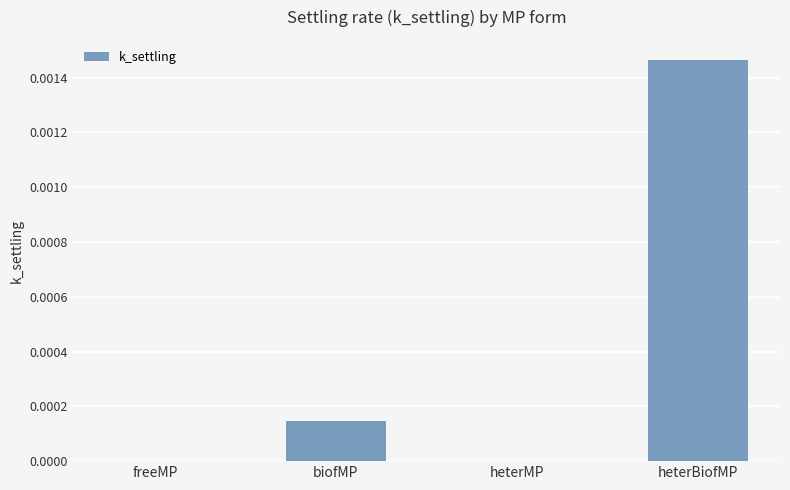

The value at biofMP is 0.0. True or false?

True